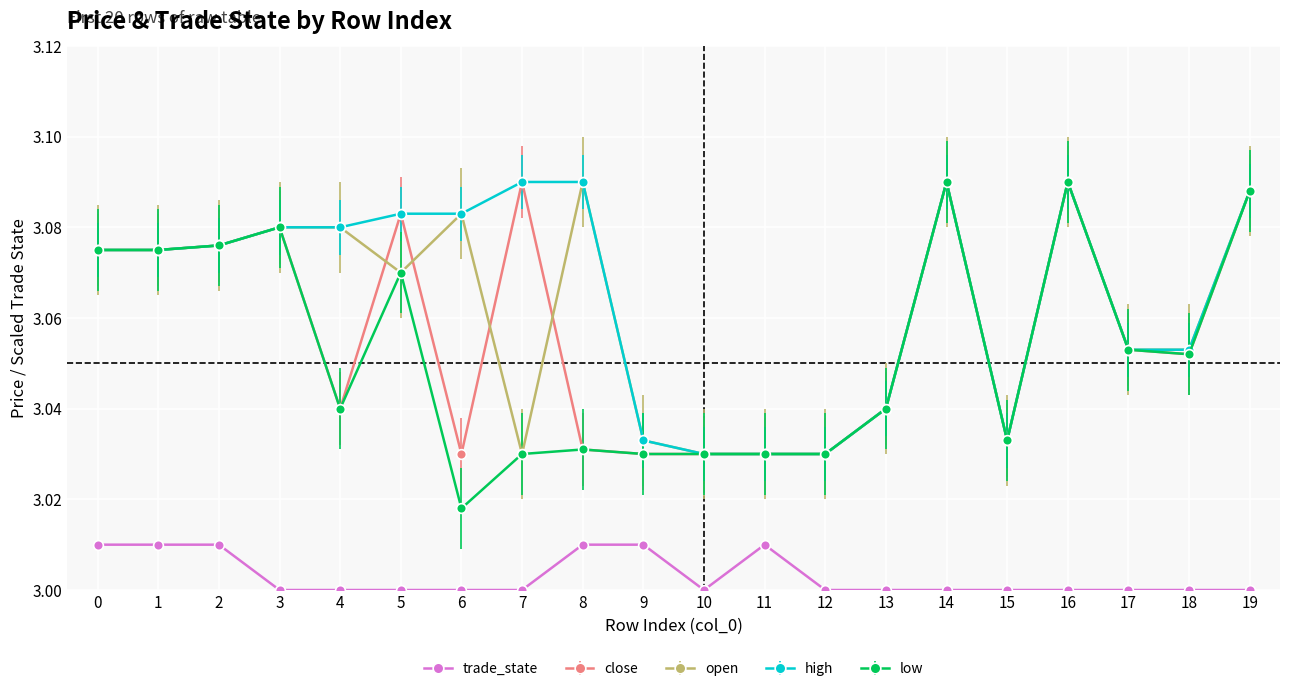

Is it true that open equals 4.6 at 3?

False